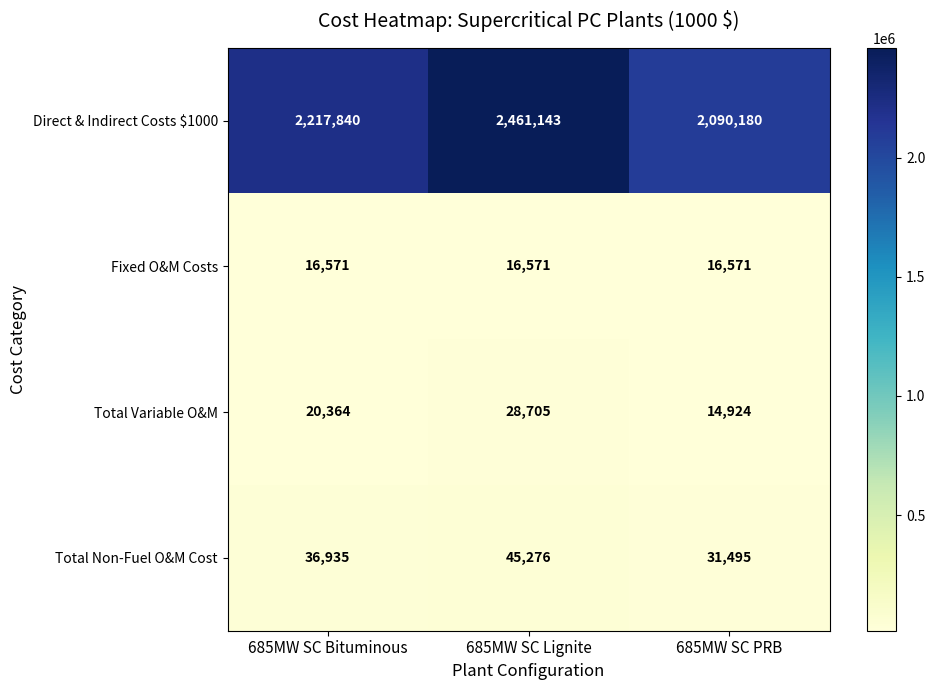

Which series has the largest total across all categories?

Direct & Indirect Costs $1000